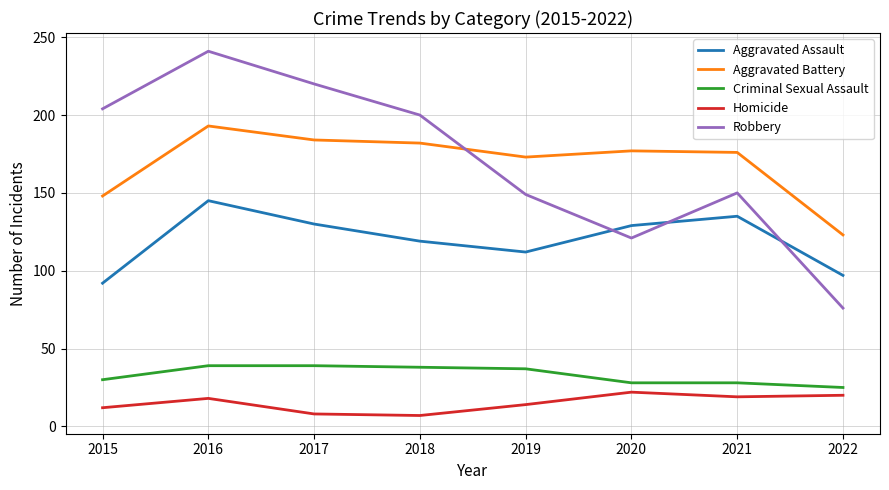

At which label does Aggravated Battery reach its peak?

2016